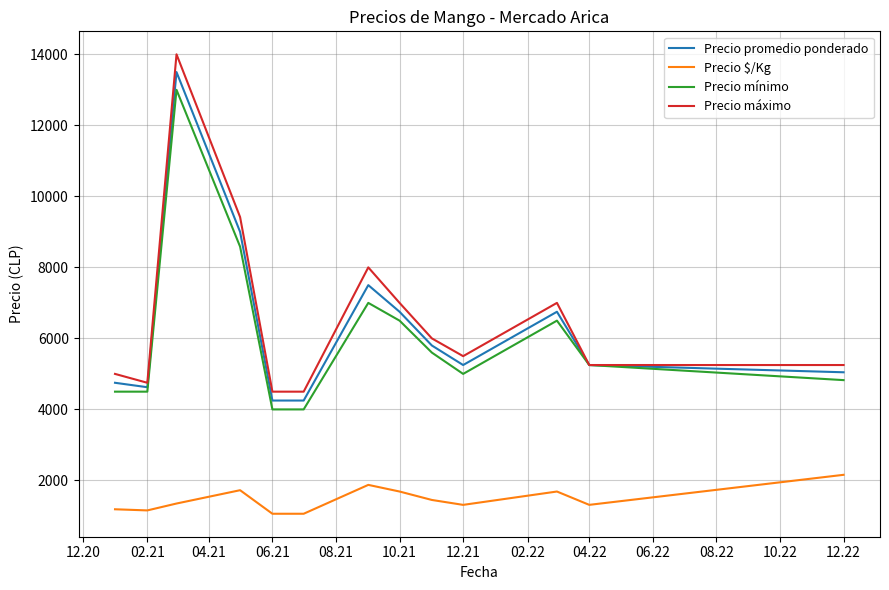

How many interior local peaks does the Precio $/Kg series have?

3